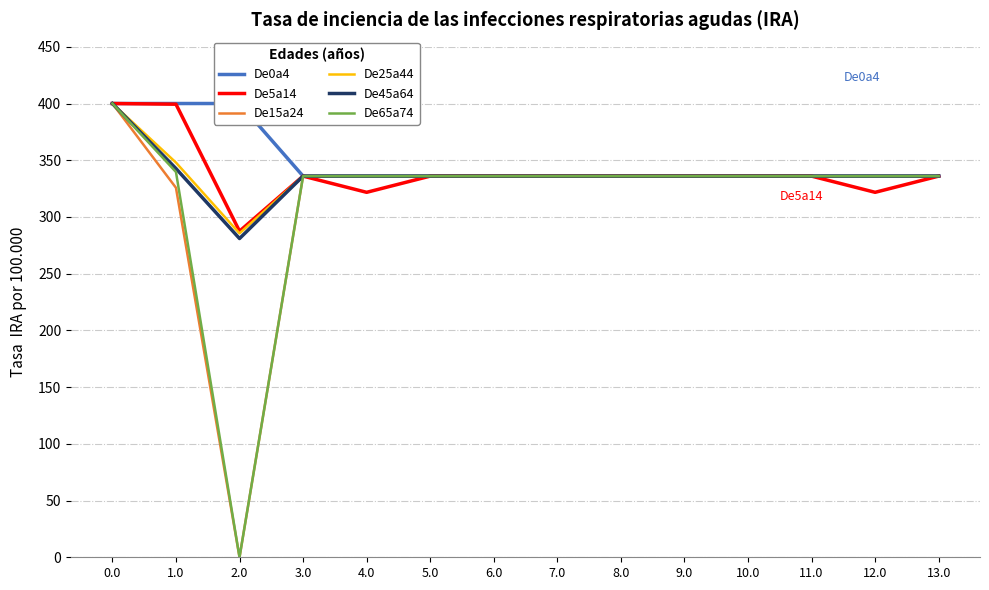

What is the value of the De25a44 point at the 2nd from the left?

347.9